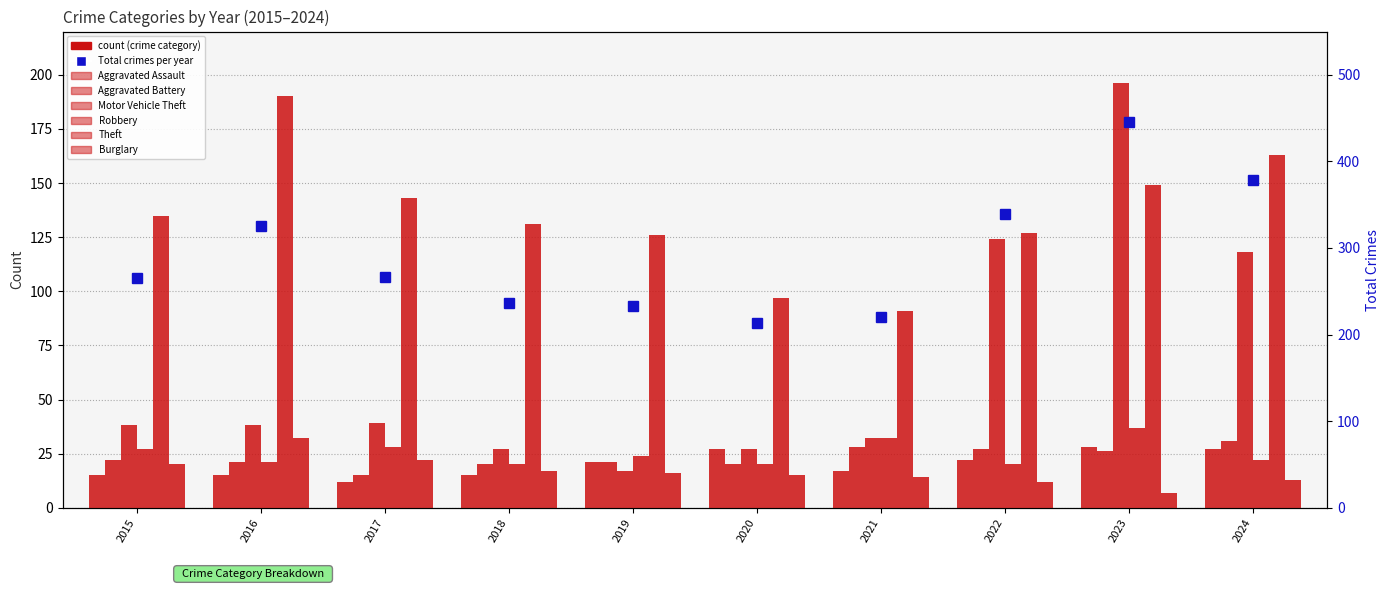

How many bars are there in total?

60